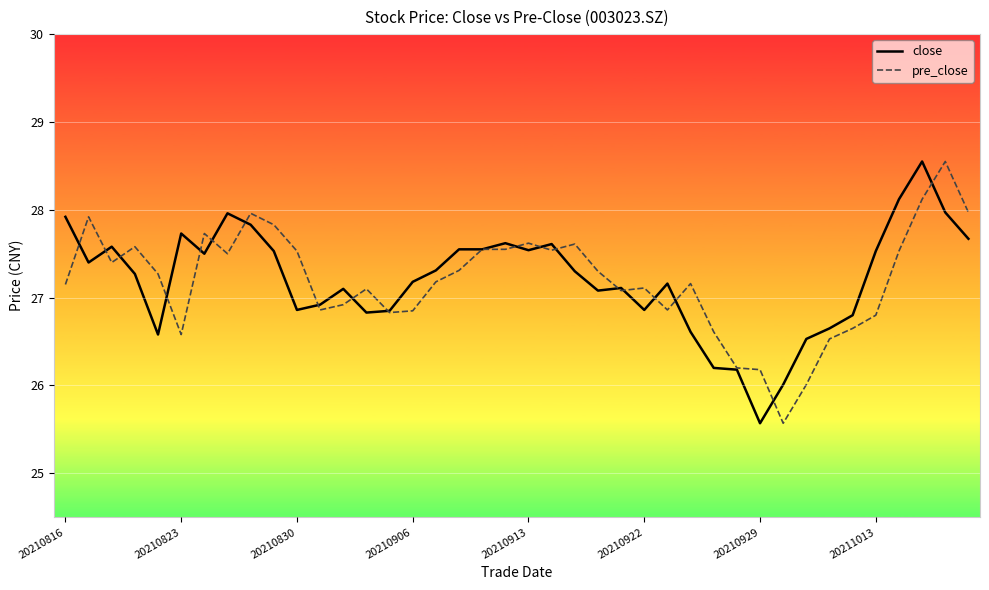

How many lines are shown in the chart?

2